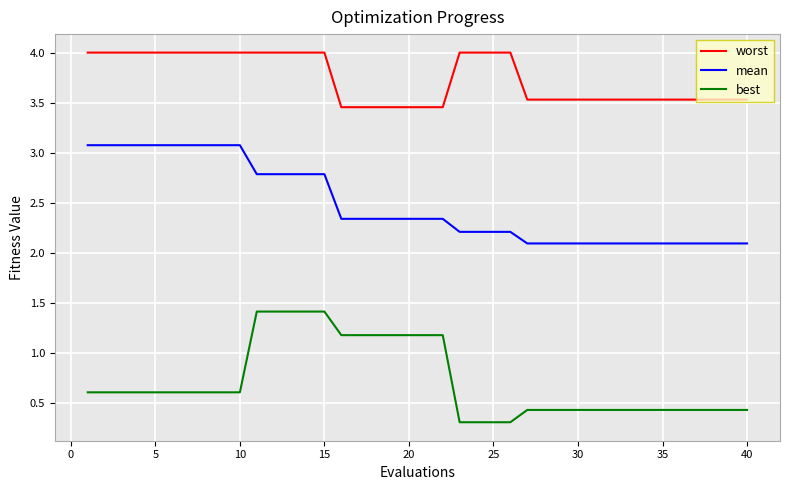

How many lines are shown in the chart?

3